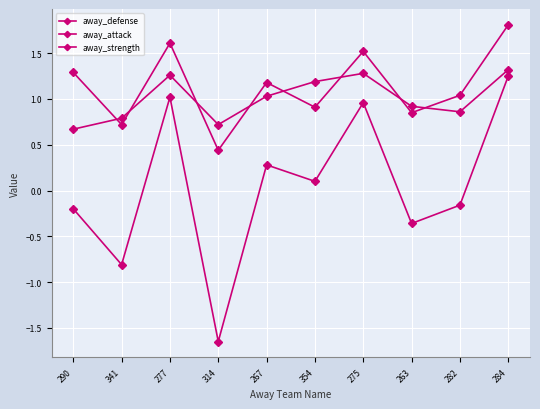

Is it true that away_strength equals -0.1 at 282?

False